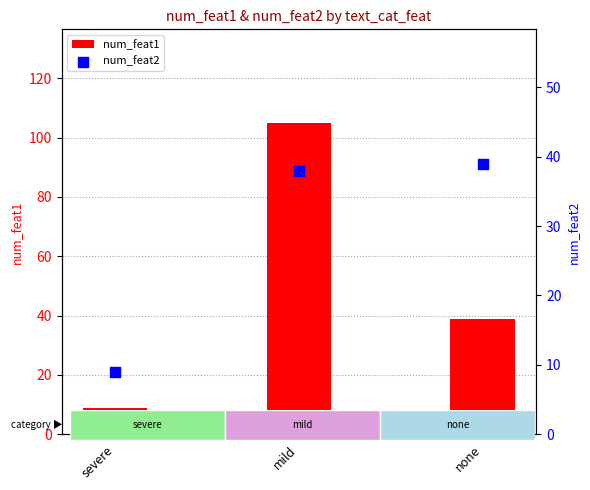

Which series has the largest total across all categories?

num_feat1